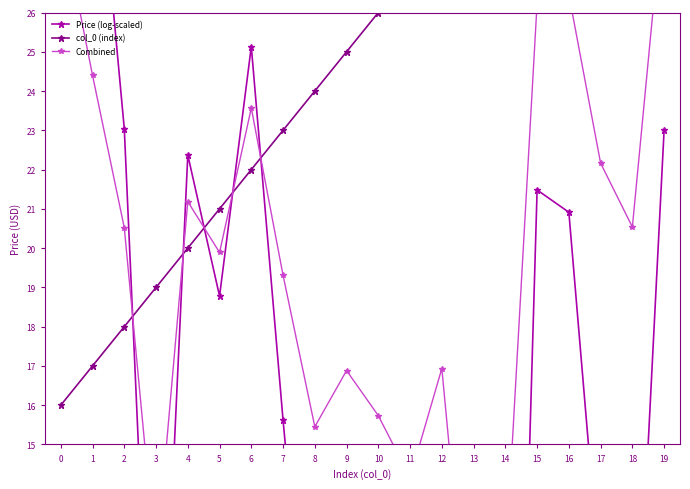

Which series ends up on top after the final intersection of Price (log-scaled) and Combined?

Combined